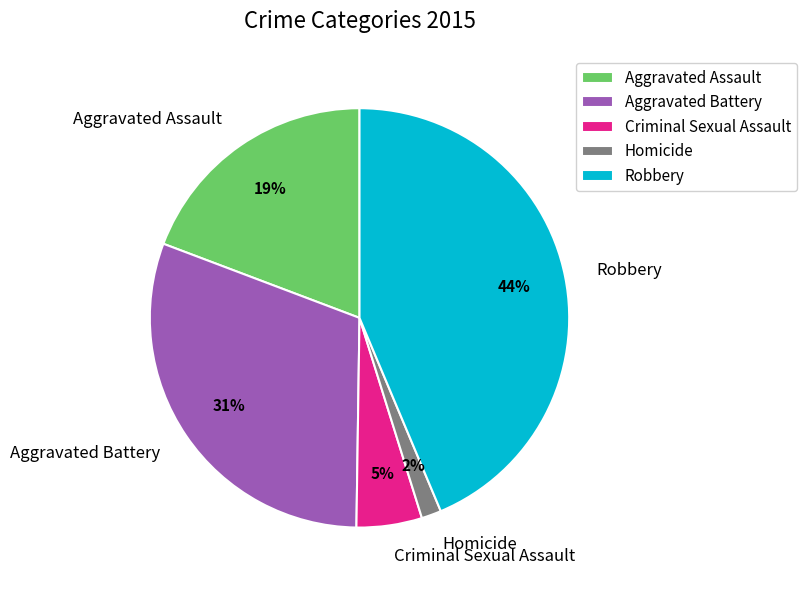

What percentage is the Aggravated Battery slice, to the nearest percent?

31%